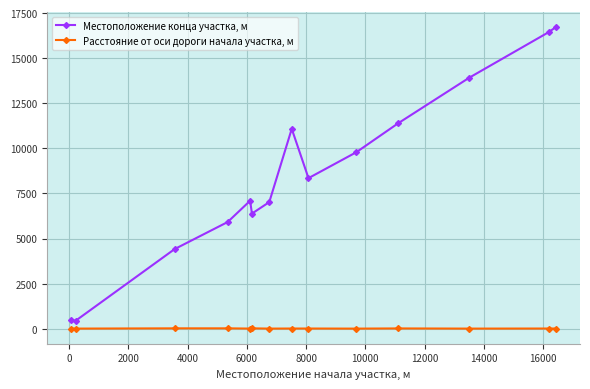

List the series in order of their overall mean, lowest first.

Расстояние от оси дороги начала участка, м, Местоположение конца участка, м